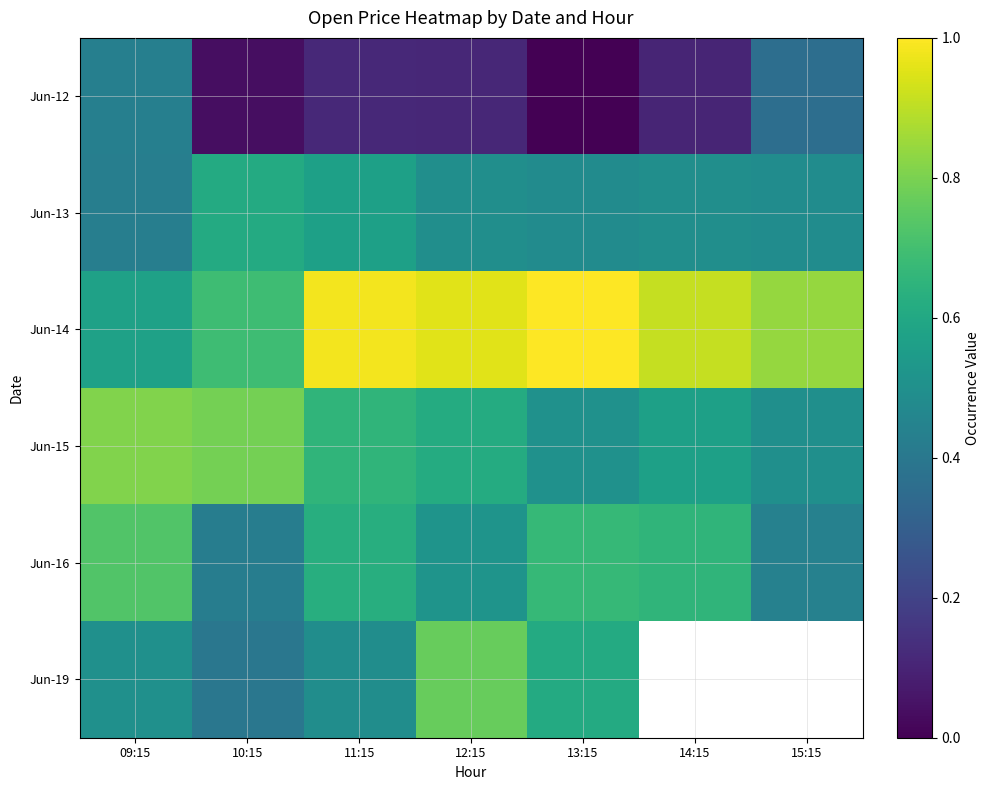

What is the greatest value displayed?

1.0